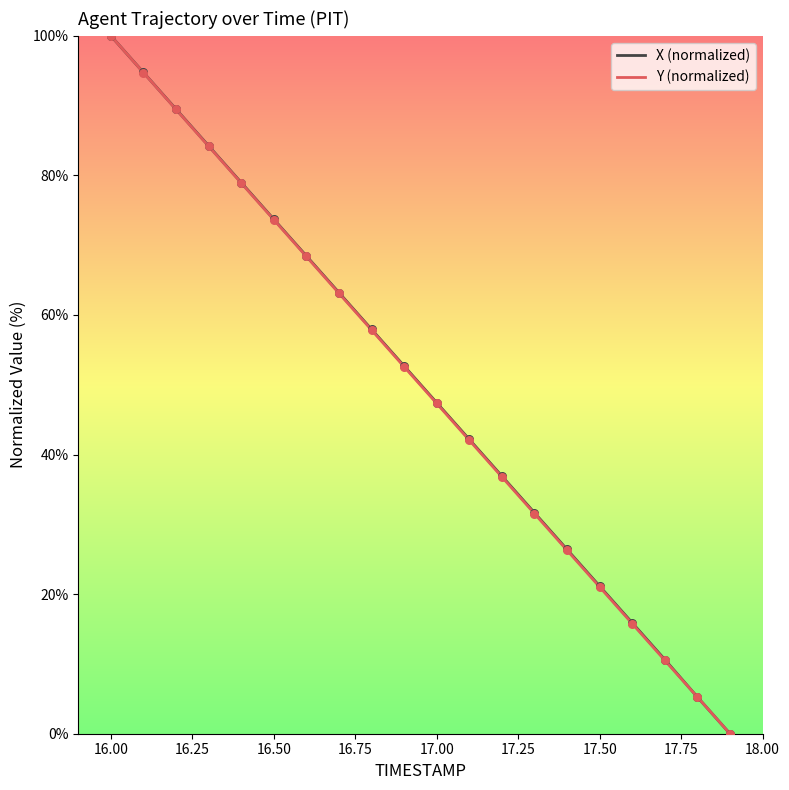

What is the highest value of the Y (normalized) series?

100.0